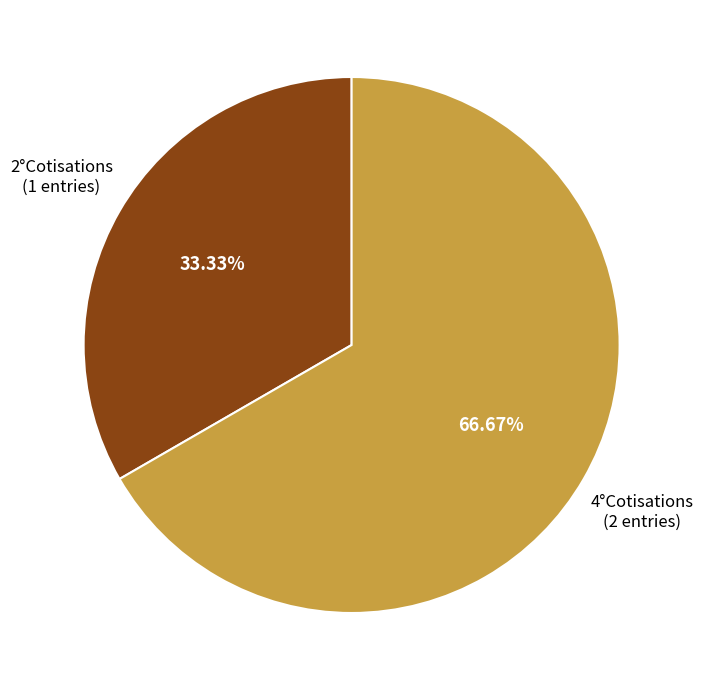

Is there a majority slice in this chart?

Yes